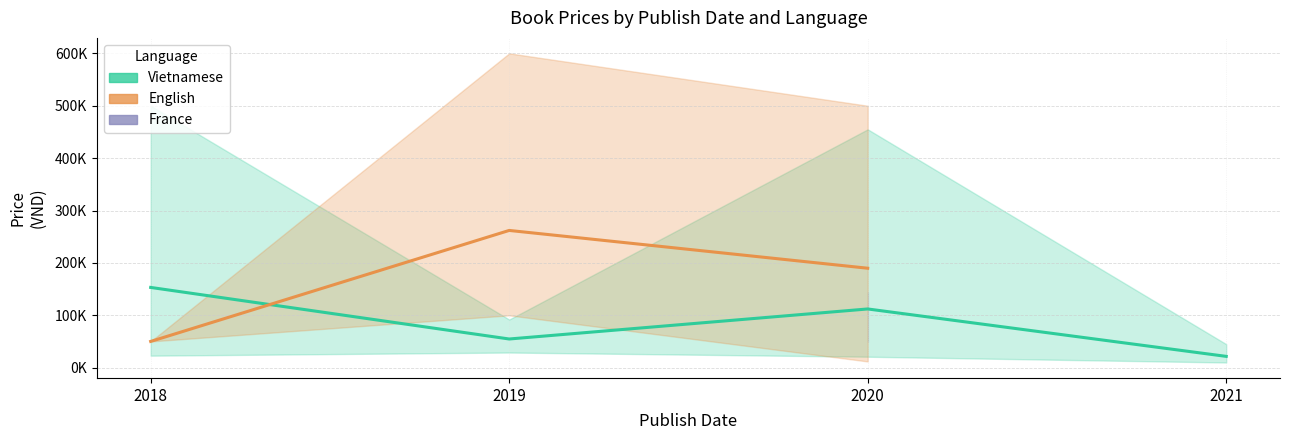

How many lines are shown in the chart?

3